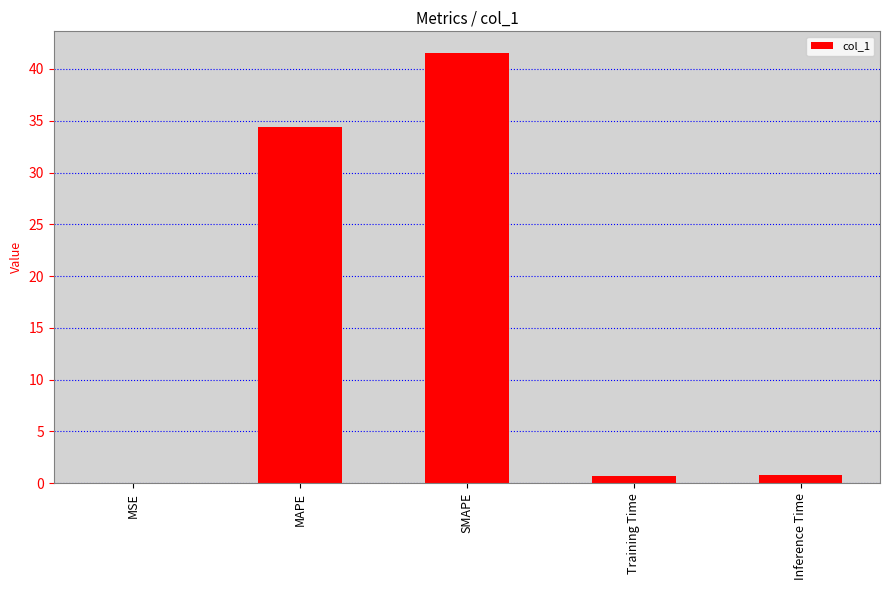

What is the sum of all values?

77.4